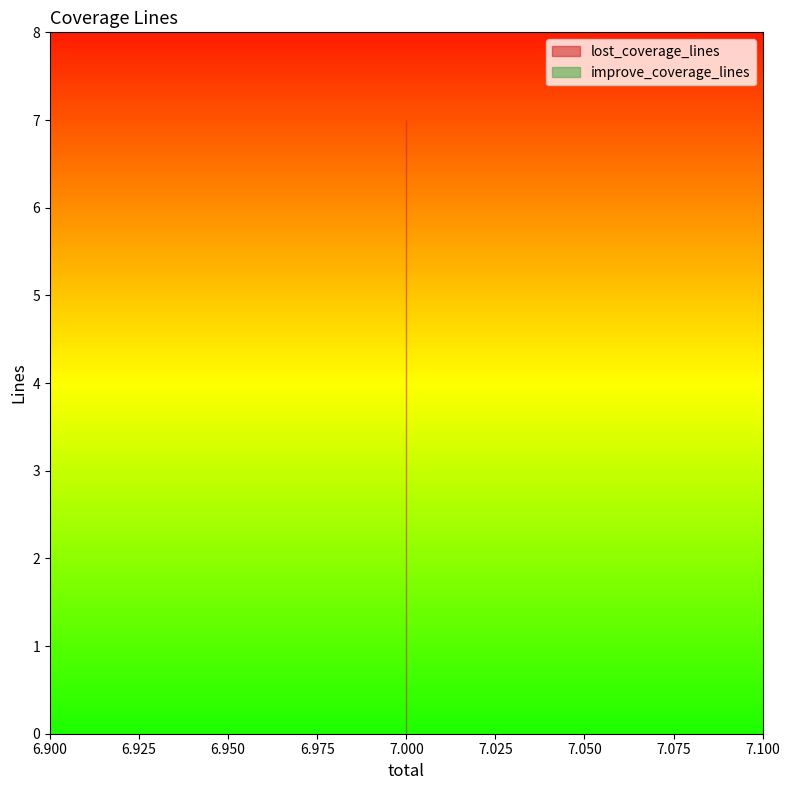

Which category has the lowest value in the lost_coverage_lines series?

7.0